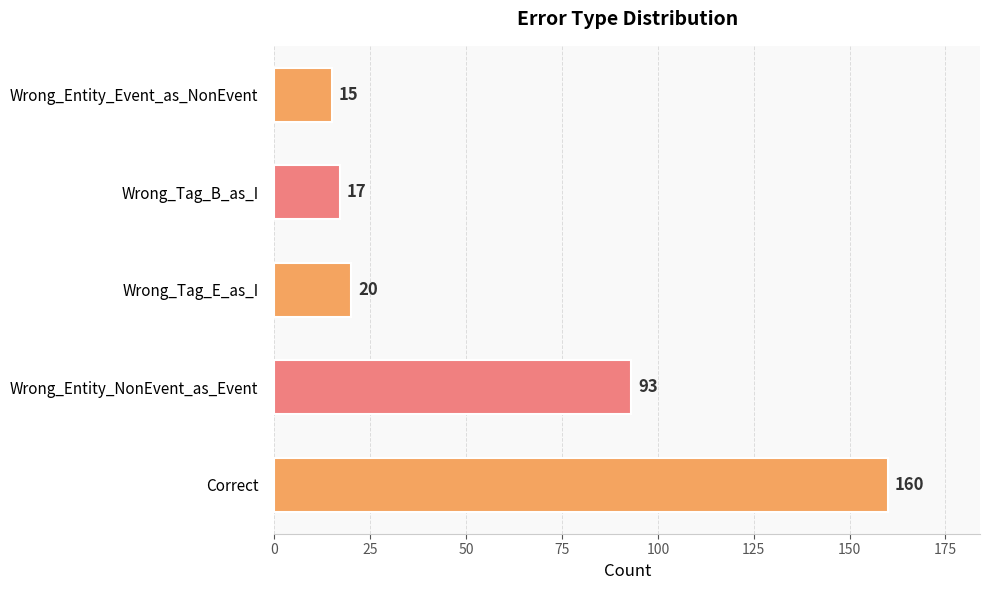

Which has a higher value, Wrong_Tag_E_as_I or Wrong_Entity_Event_as_NonEvent?

Wrong_Tag_E_as_I